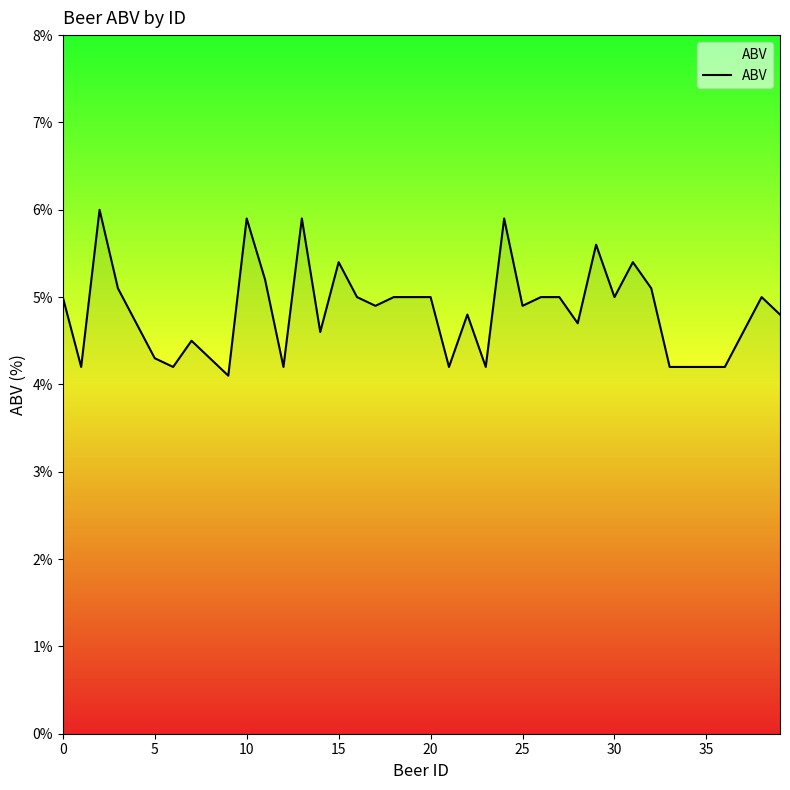

What is the greatest value displayed?

6.0